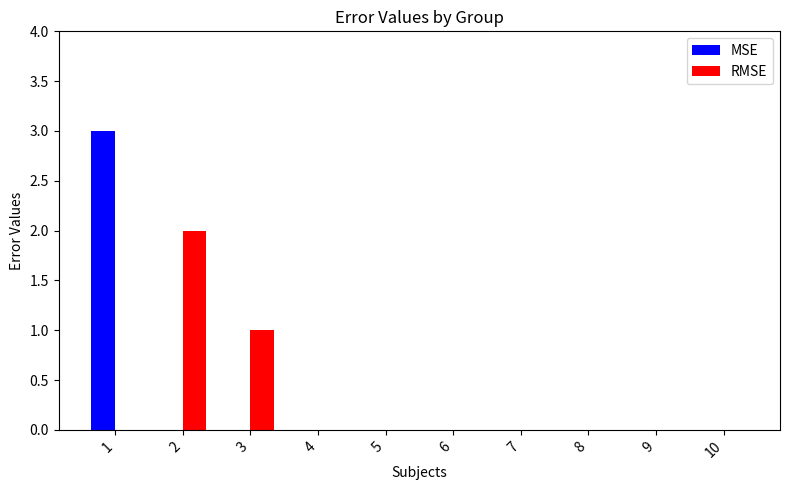

The value of RMSE at 7 is 0. True or false?

True